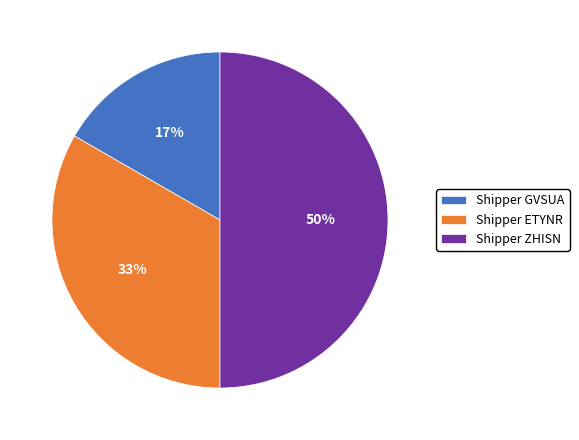

Between Shipper ZHISN and Shipper GVSUA, which is larger?

Shipper ZHISN